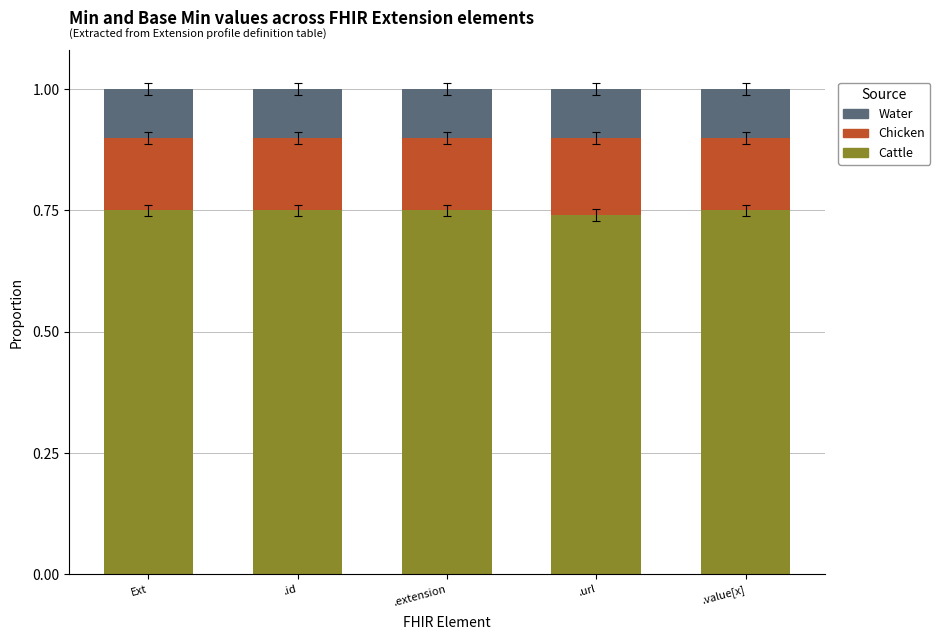

The value of Cattle at .extension is 0.5. True or false?

False